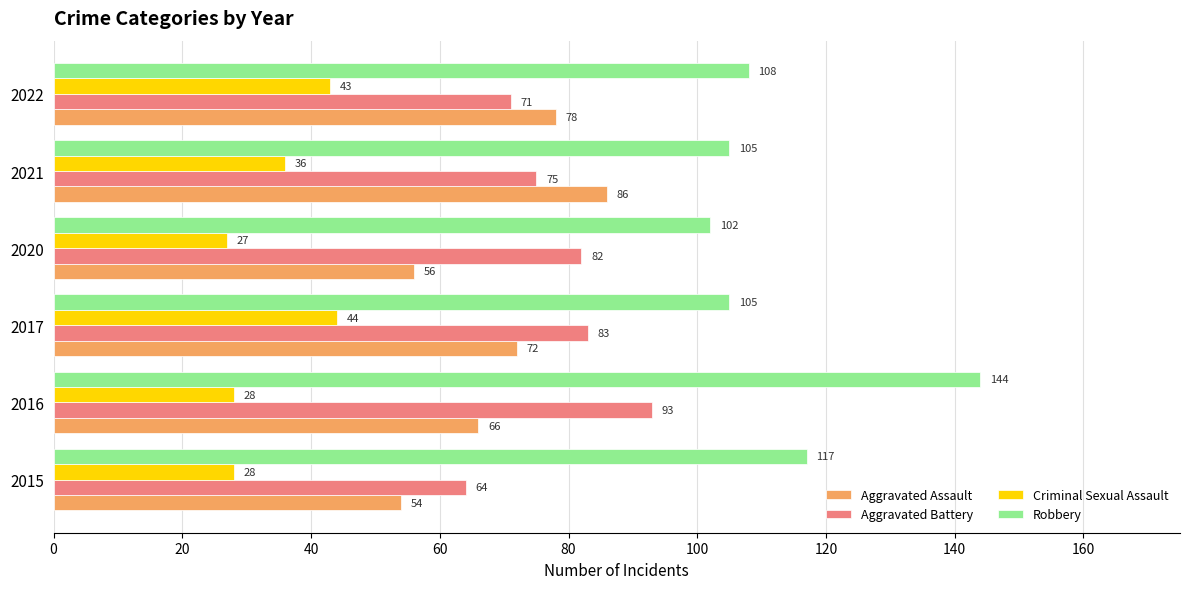

Rank the series by their maximum value, from highest to lowest.

Robbery, Aggravated Battery, Aggravated Assault, Criminal Sexual Assault